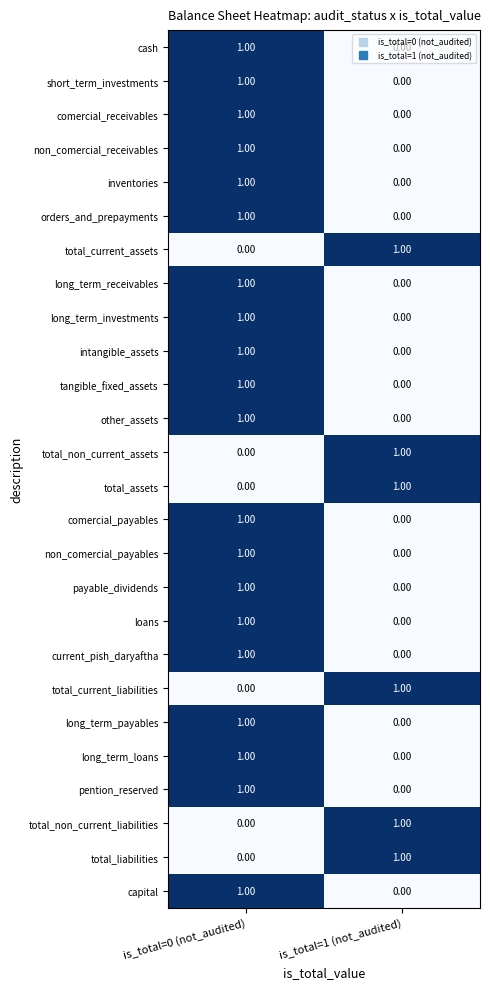

At which category is the sum across all series the highest?

is_total=0 (not_audited)